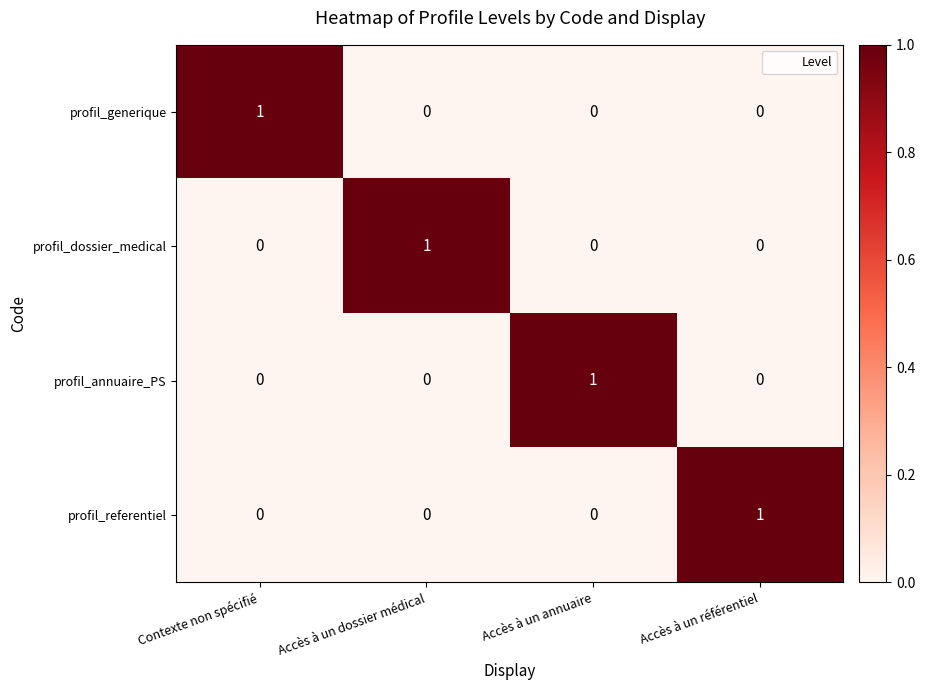

Reading left to right, transcribe all the data shown in this chart.

profil_generique: Contexte non spécifié=1	Accès à un dossier médical=0	Accès à un annuaire=0	Accès à un référentiel=0
profil_dossier_medical: Contexte non spécifié=0	Accès à un dossier médical=1	Accès à un annuaire=0	Accès à un référentiel=0
profil_annuaire_PS: Contexte non spécifié=0	Accès à un dossier médical=0	Accès à un annuaire=1	Accès à un référentiel=0
profil_referentiel: Contexte non spécifié=0	Accès à un dossier médical=0	Accès à un annuaire=0	Accès à un référentiel=1